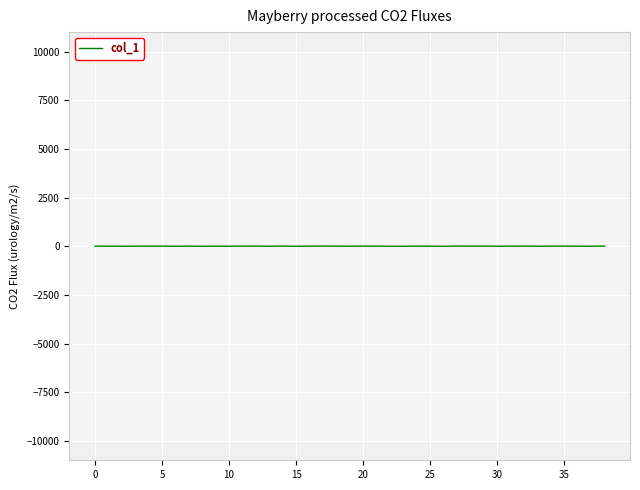

What is the label of the 12th point from the right?

27